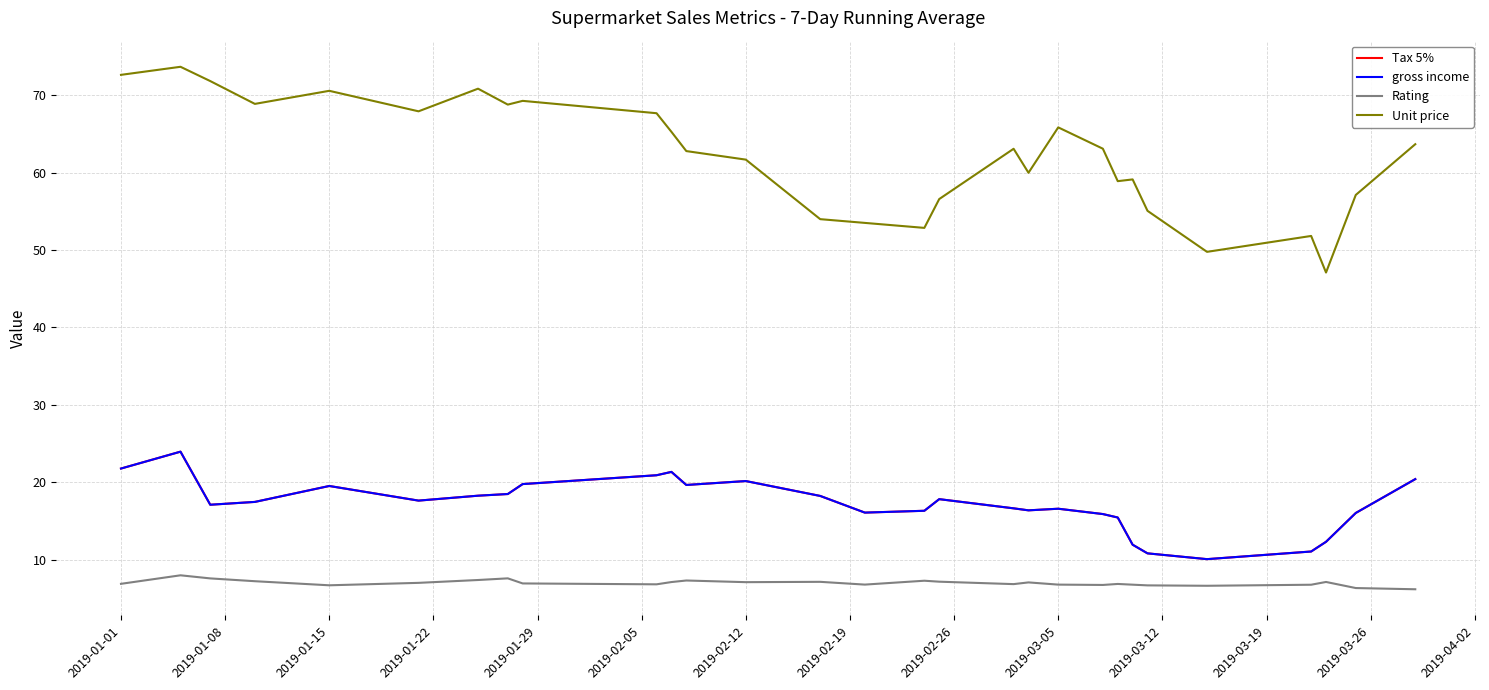

Which series has the widest spread of values?

Unit price